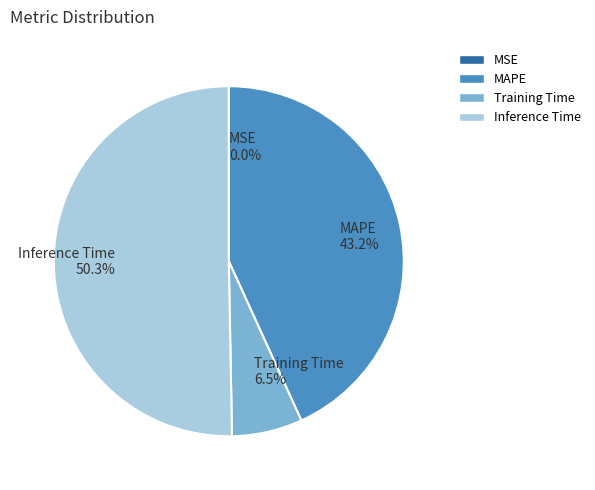

What is the ratio of the value at MAPE 43.2% to the value at Inference Time 50.3%?

0.9